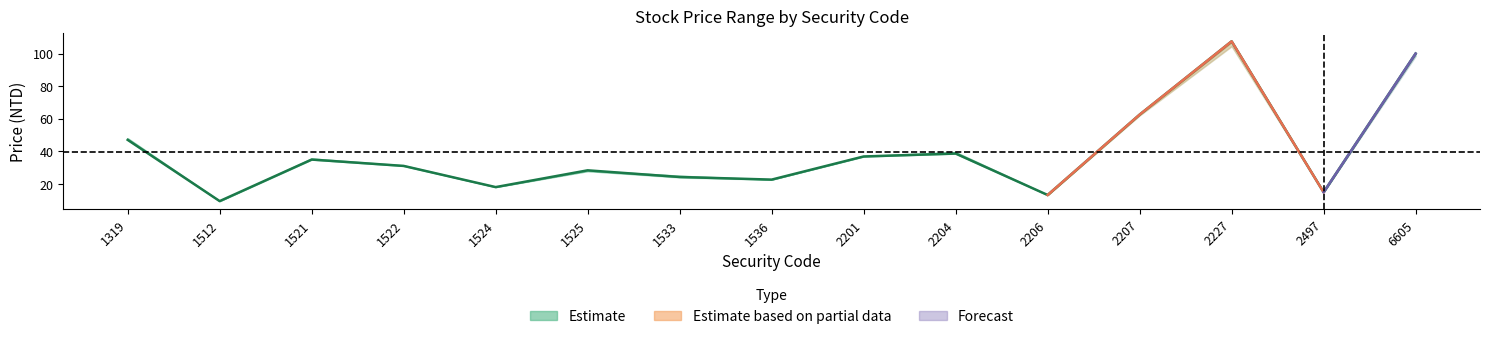

Reading left to right, what are all the values shown in this chart?

1319=47.0	1512=9.4	1521=34.9	1522=31.0	1524=18.0	1525=28.3	1533=24.2	1536=22.6	2201=36.8	2204=38.6	2206=13.2	2207=62.5	2227=107.5	2497=14.8	6605=100.0